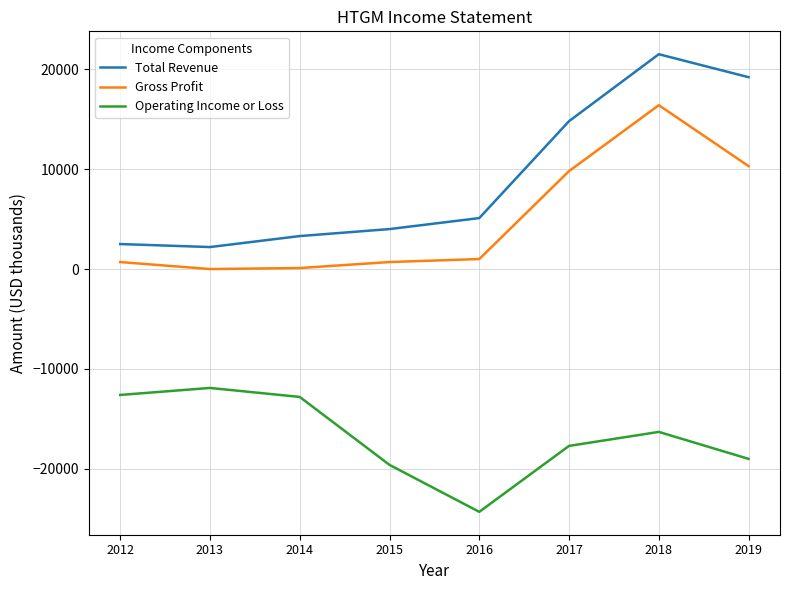

What is the sum of the Operating Income or Loss values at 2018 and 2019?

-35300